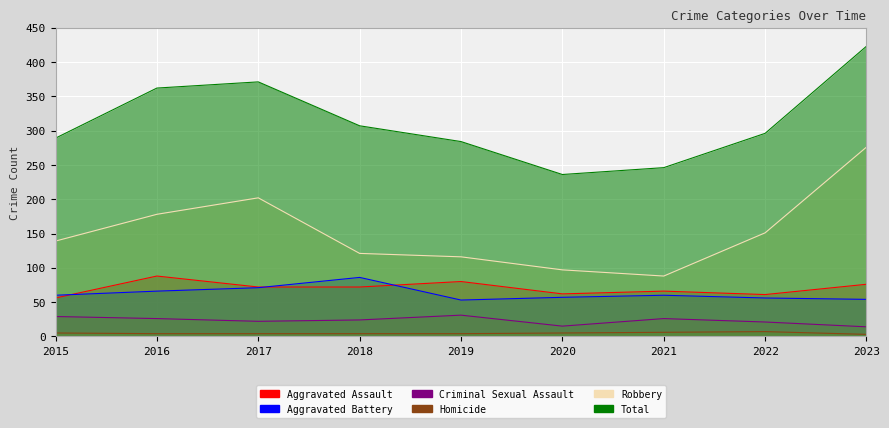

Does the chart display data point markers on the line(s)?

No